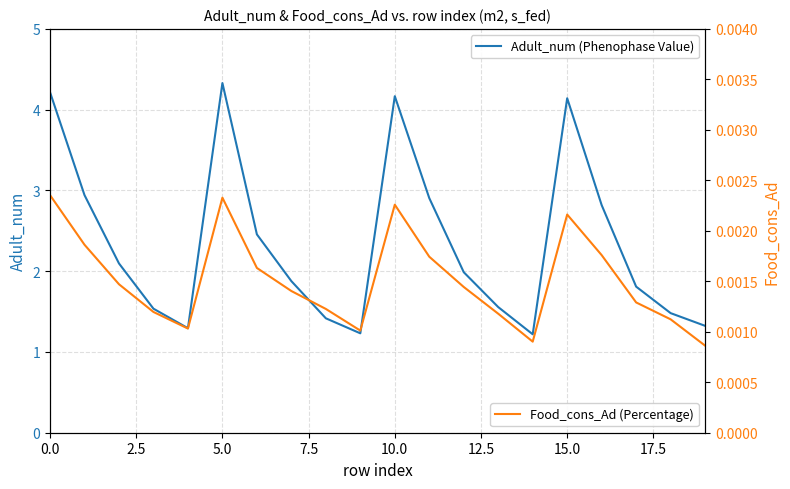

Rank the series by their maximum value, from highest to lowest.

Adult_num (Phenophase Value), Food_cons_Ad (Percentage)